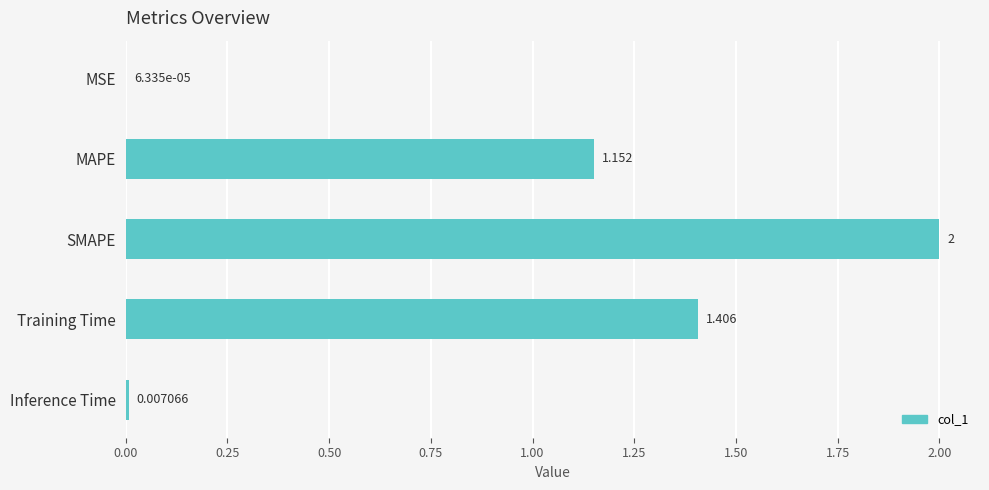

At which category does the chart reach its peak across all series?

SMAPE